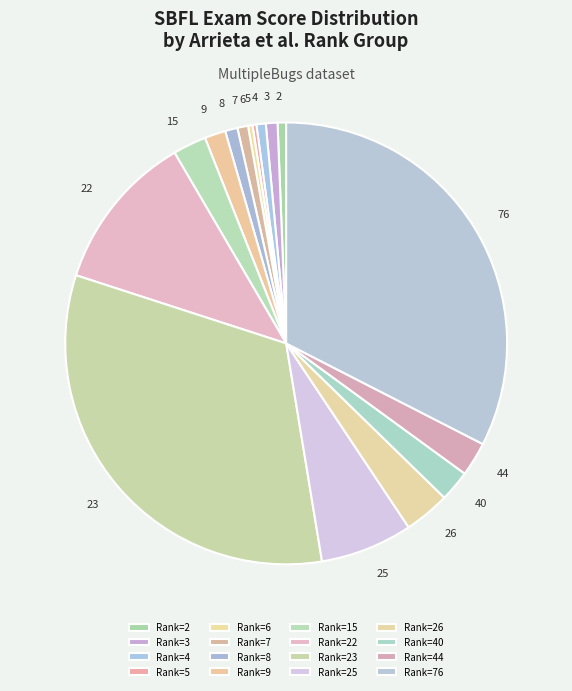

Does any single category account for the majority?

No